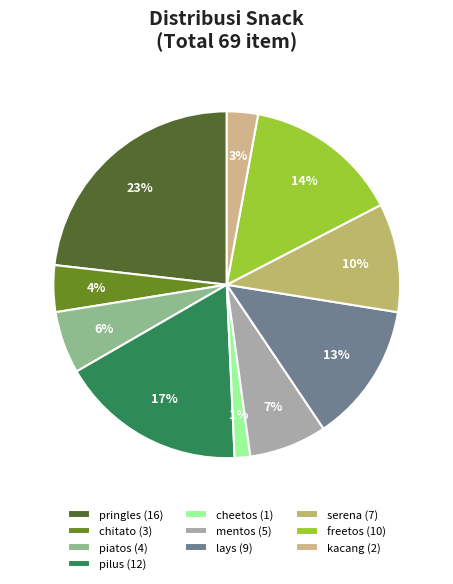

How many segments does this pie chart have?

10